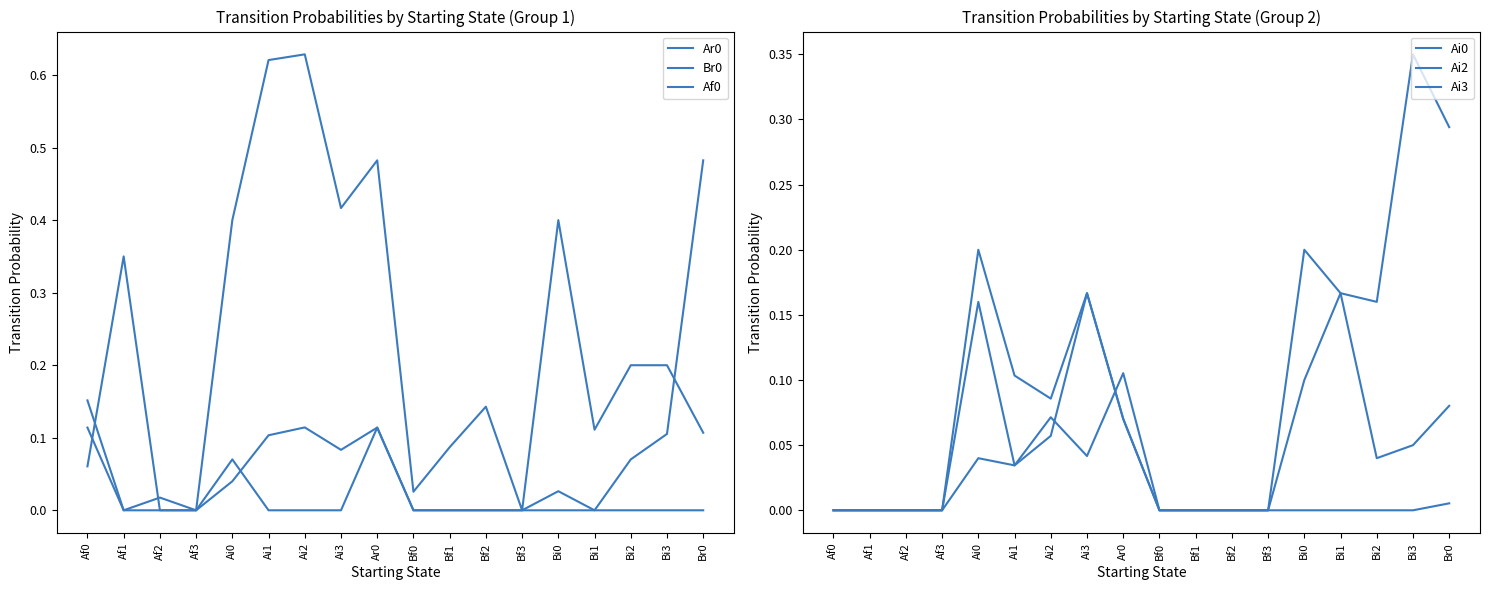

Where is Ai3 nearest to the value 0?

Af0